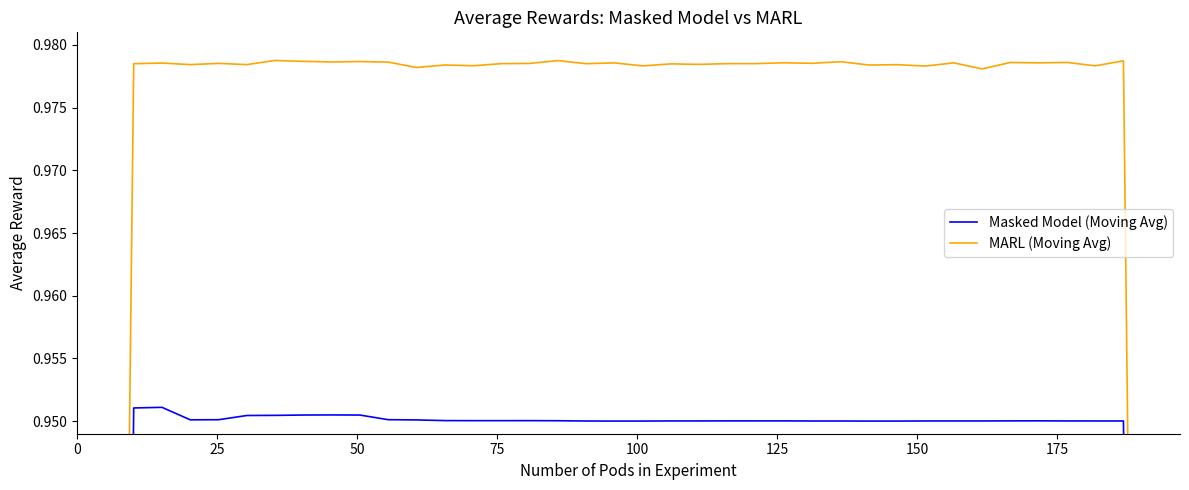

How many lines are shown in the chart?

2